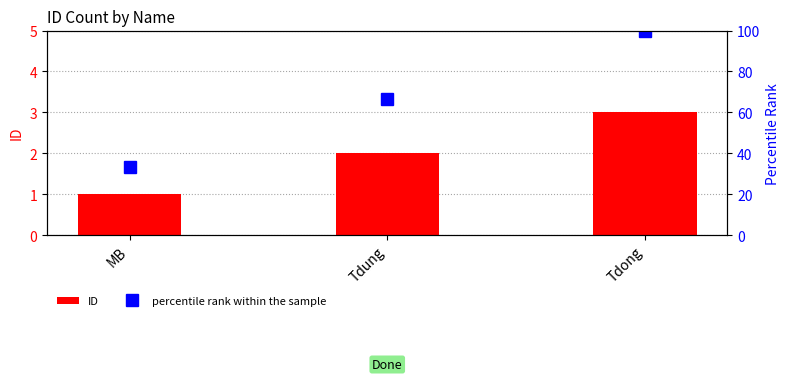

What is the sum of all ID values?

6